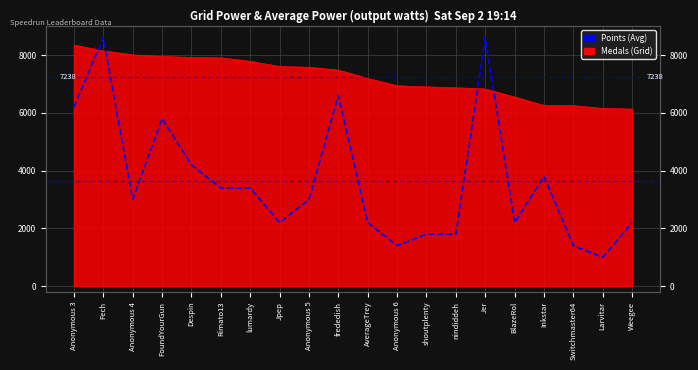

True or false: the data shows 4964 at Inkstar.

False